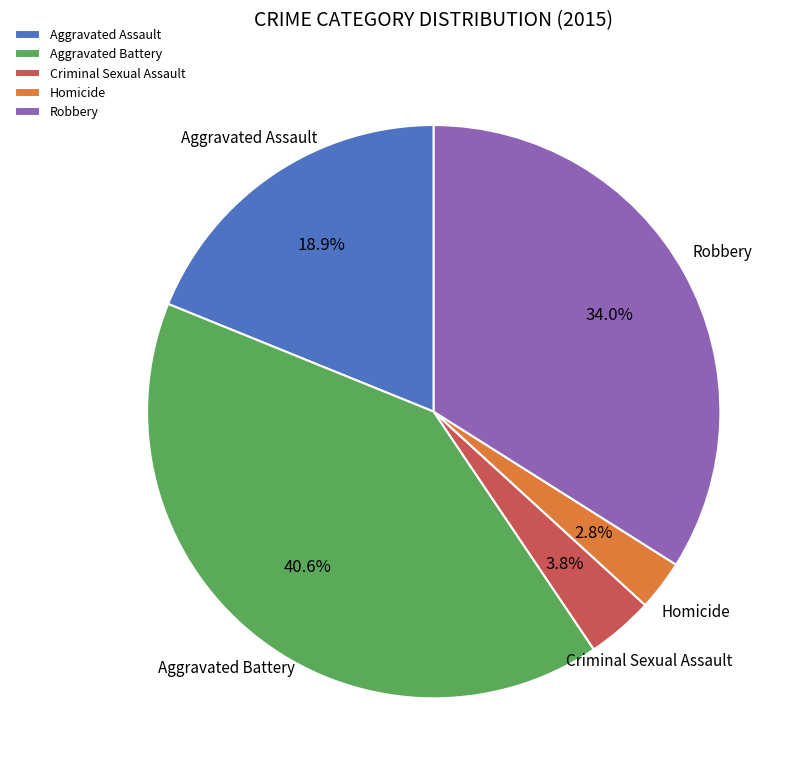

To the nearest percent, what percentage of the pie is Criminal Sexual Assault?

4%